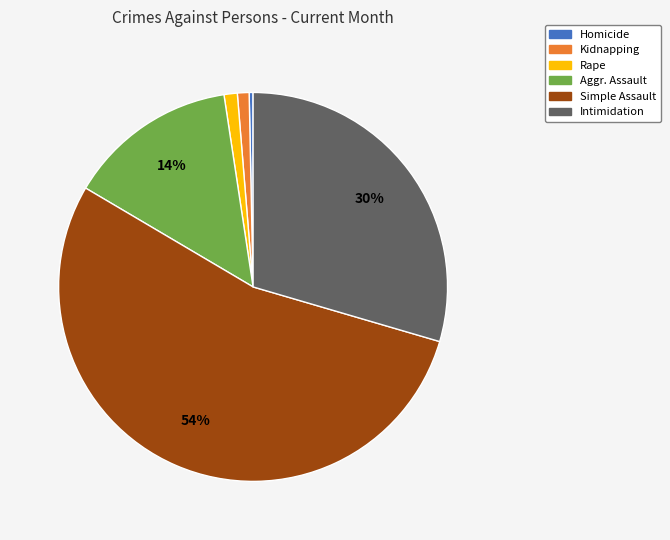

What percentage is the Simple Assault slice, to the nearest percent?

54%